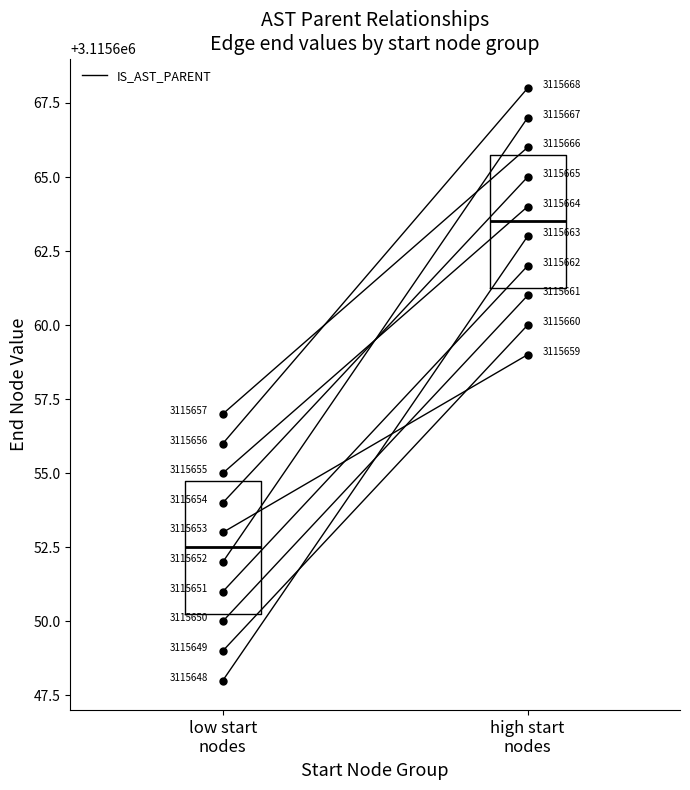

Between high start
nodes and low start
nodes, which is larger?

high start
nodes